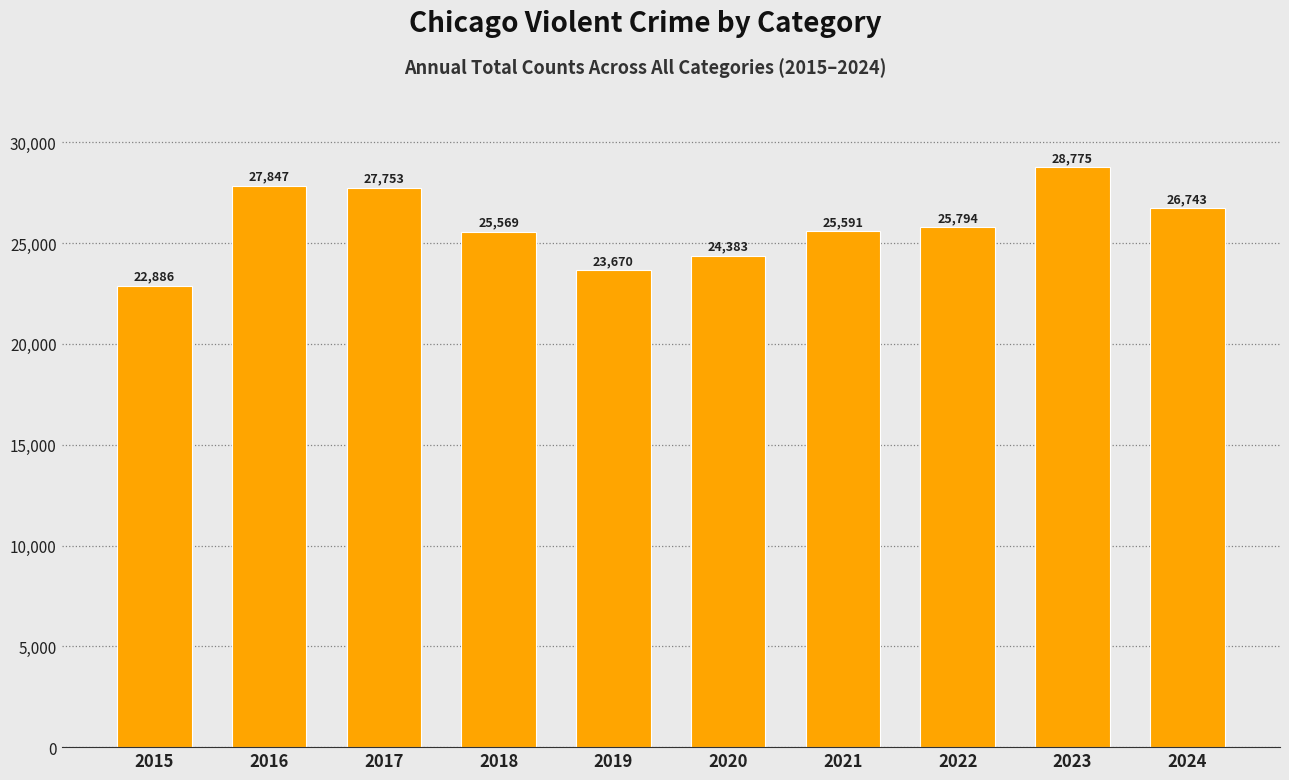

What is the value of the 1st bar from the left?

22886